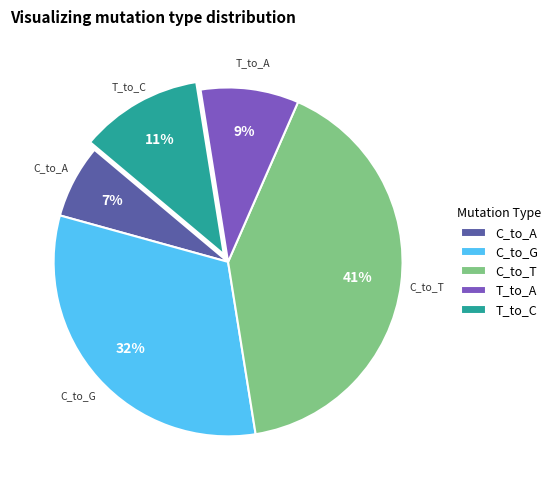

Rank the categories by value from highest to lowest.

C_to_T, C_to_G, T_to_C, T_to_A, C_to_A